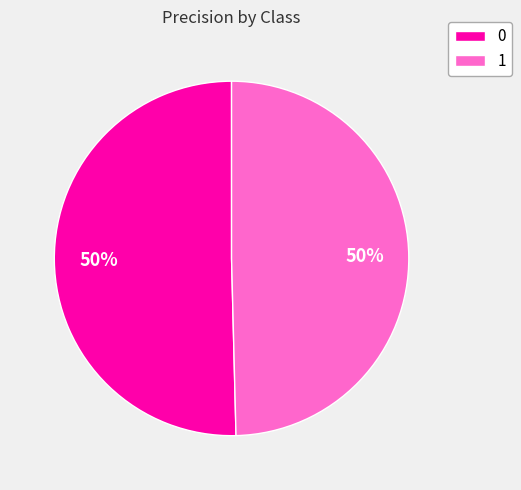

To the nearest percent, what portion does 1 represent?

50%